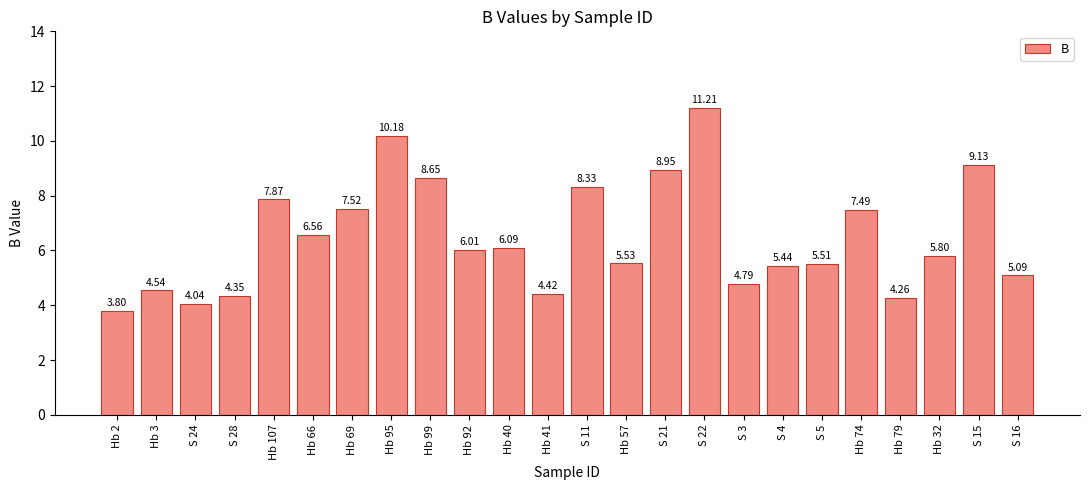

What is the change in value from S 22 to S 3?

-6.4